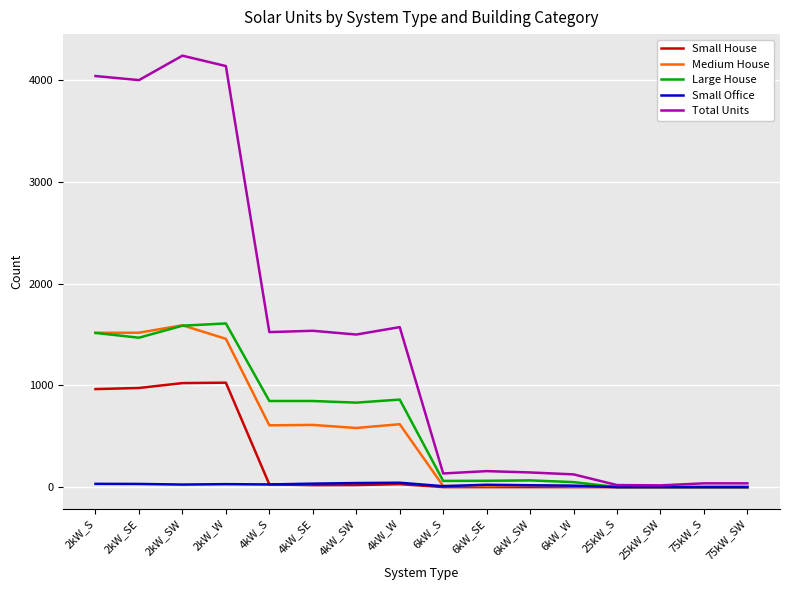

The Total Units series shows 939 at 4kW_W. True or false?

False